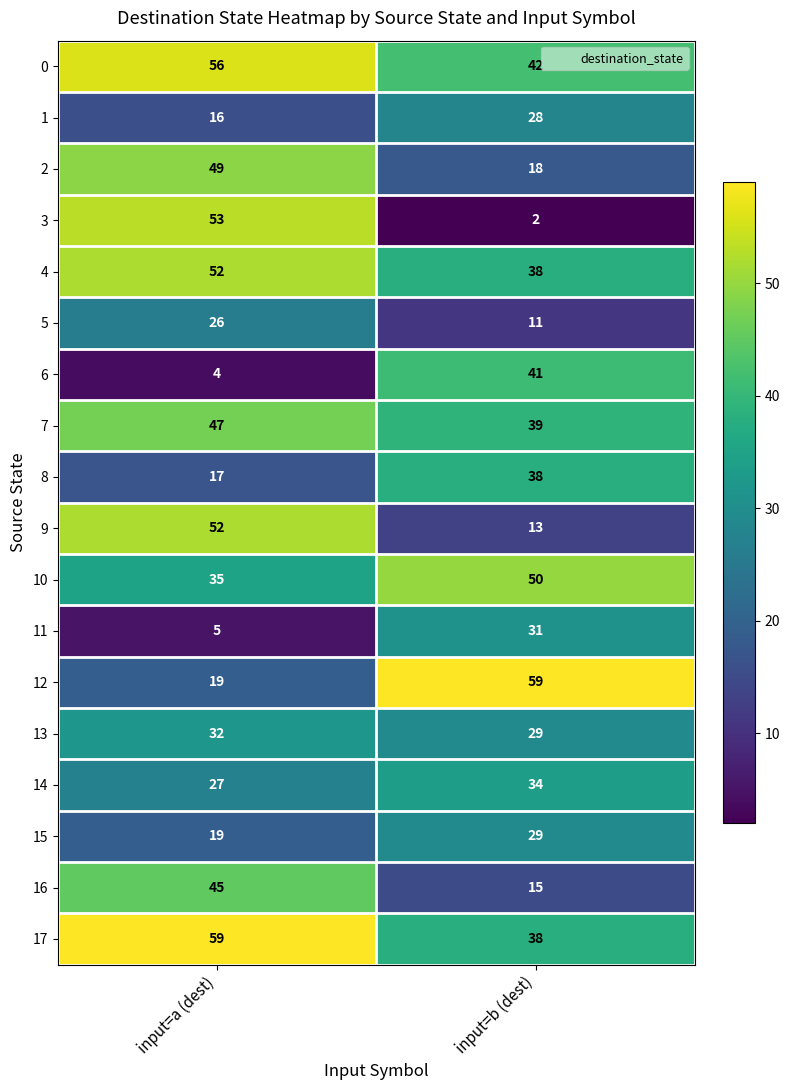

Which label corresponds to the smallest value in the chart?

input=b (dest)